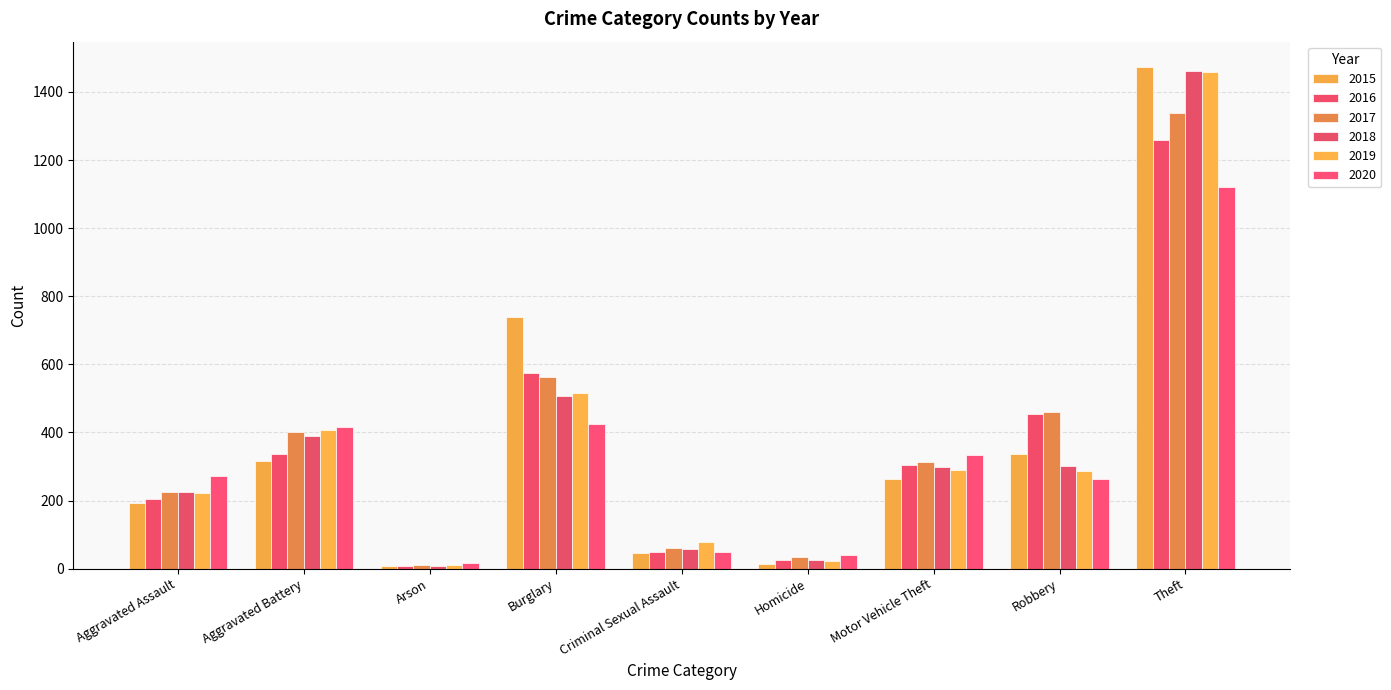

Reading left to right, extract all data points from this chart.

2015: 194	316	9	738	46	15	263	337	1474
2016: 206	336	7	576	50	26	304	454	1259
2017: 225	400	10	562	62	33	312	460	1339
2018: 225	389	7	506	59	25	298	301	1461
2019: 223	407	12	517	77	22	290	287	1459
2020: 273	416	17	425	48	41	333	263	1120